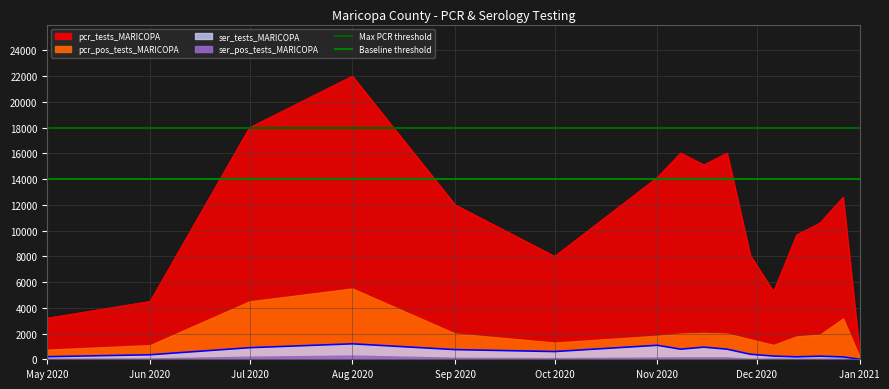

What is the maximum value for ser_tests_MARICOPA?

1200